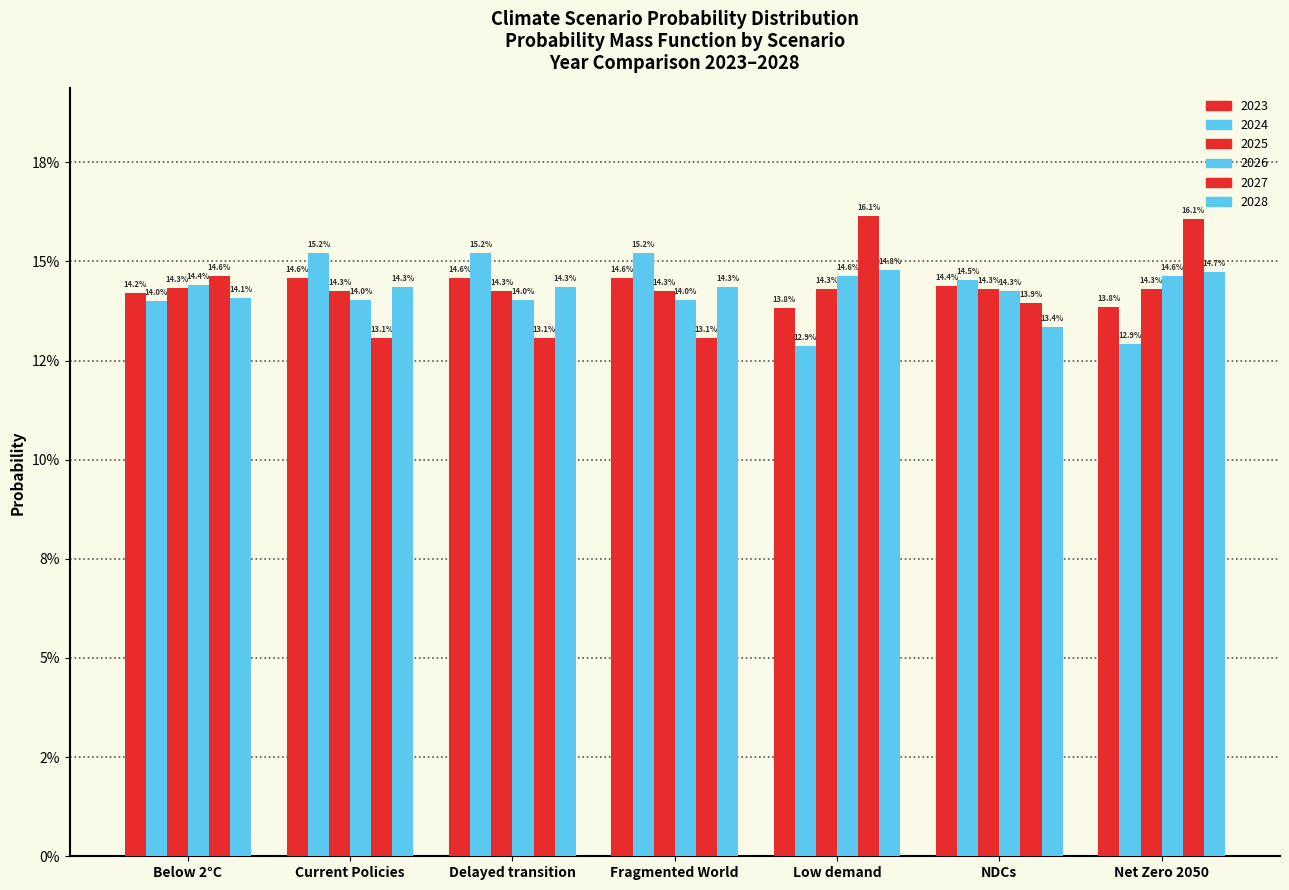

Which series has the largest total across all categories?

2023